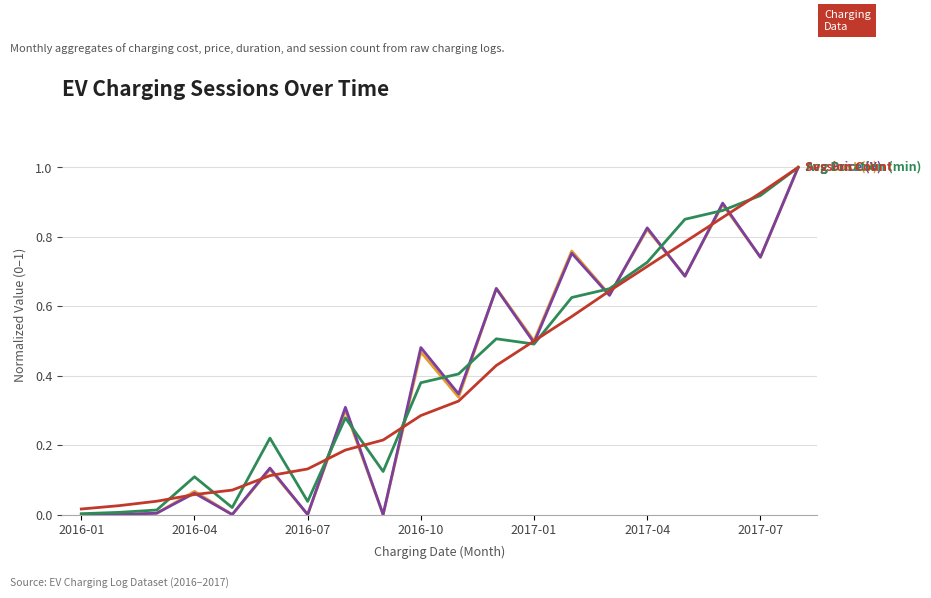

What is the greatest value displayed?

1.0